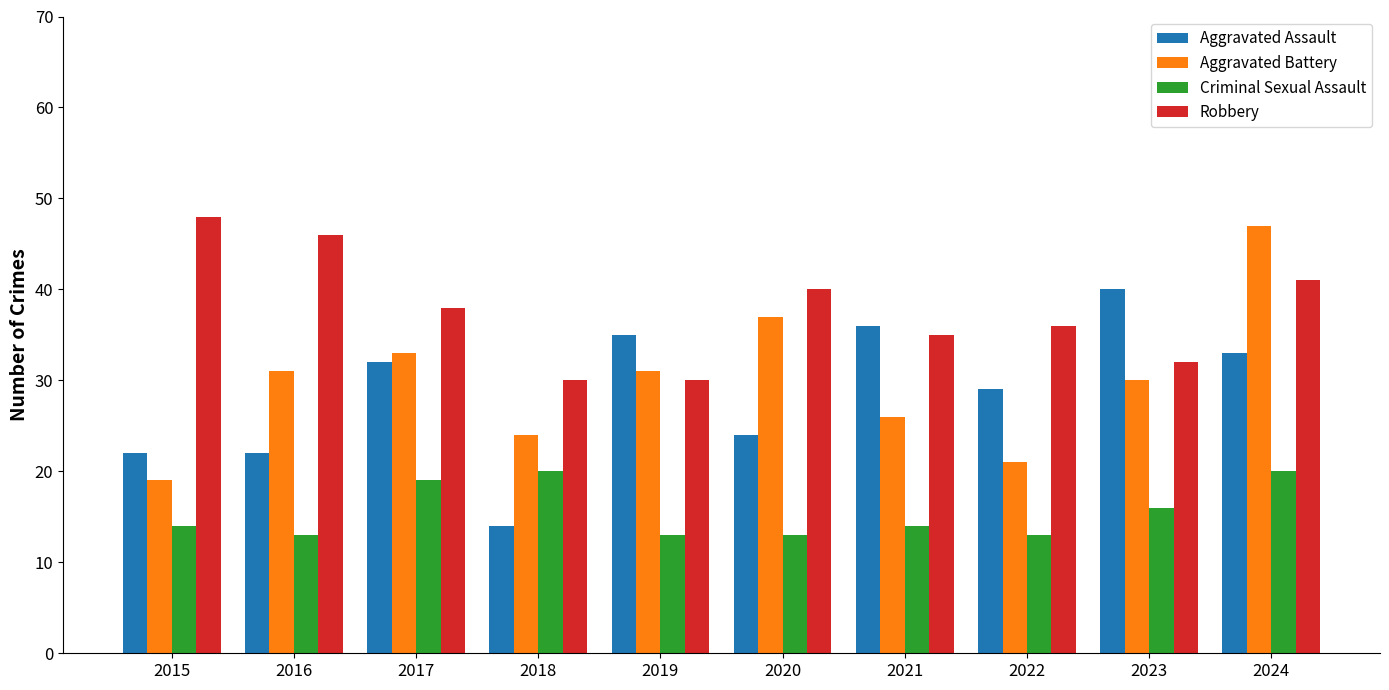

Is the value of Robbery at 2015 greater than the value of Aggravated Assault at 2019?

Yes